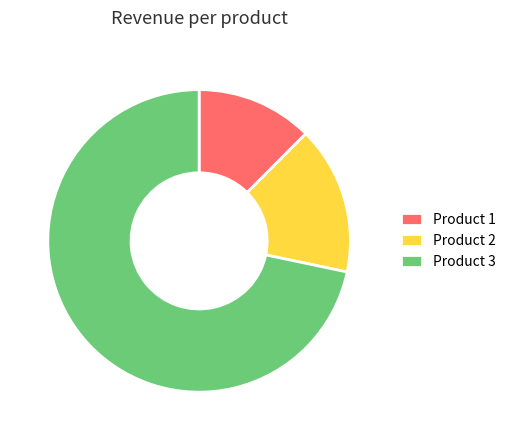

Does Product 3 account for over 50% of the chart?

Yes